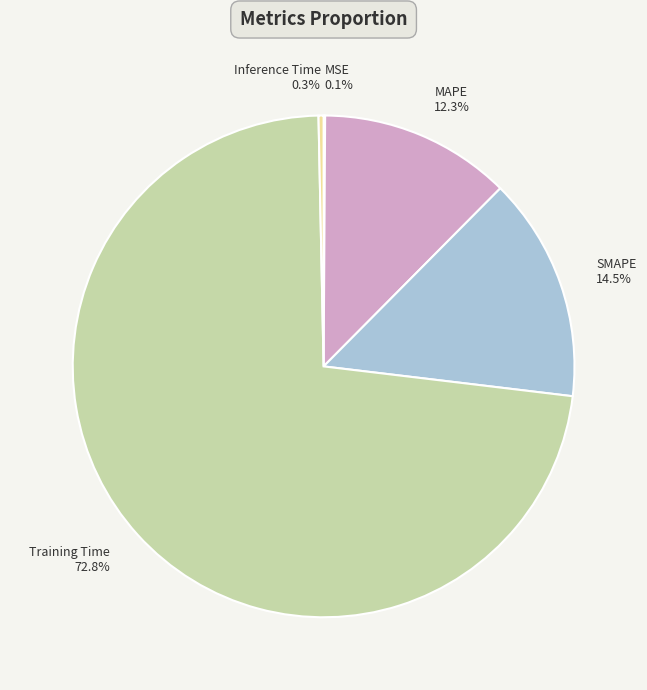

What percentage is the Training Time slice, to the nearest percent?

73%